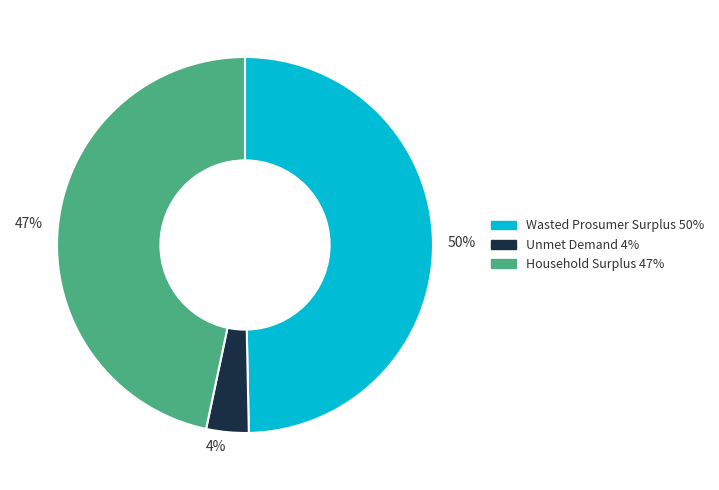

True or false: 50% accounts for 61% of the total.

False